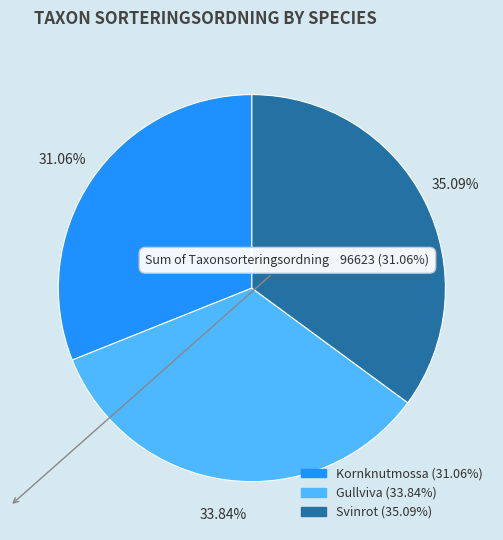

The Kornknutmossa slice represents 22% of the pie. True or false?

False